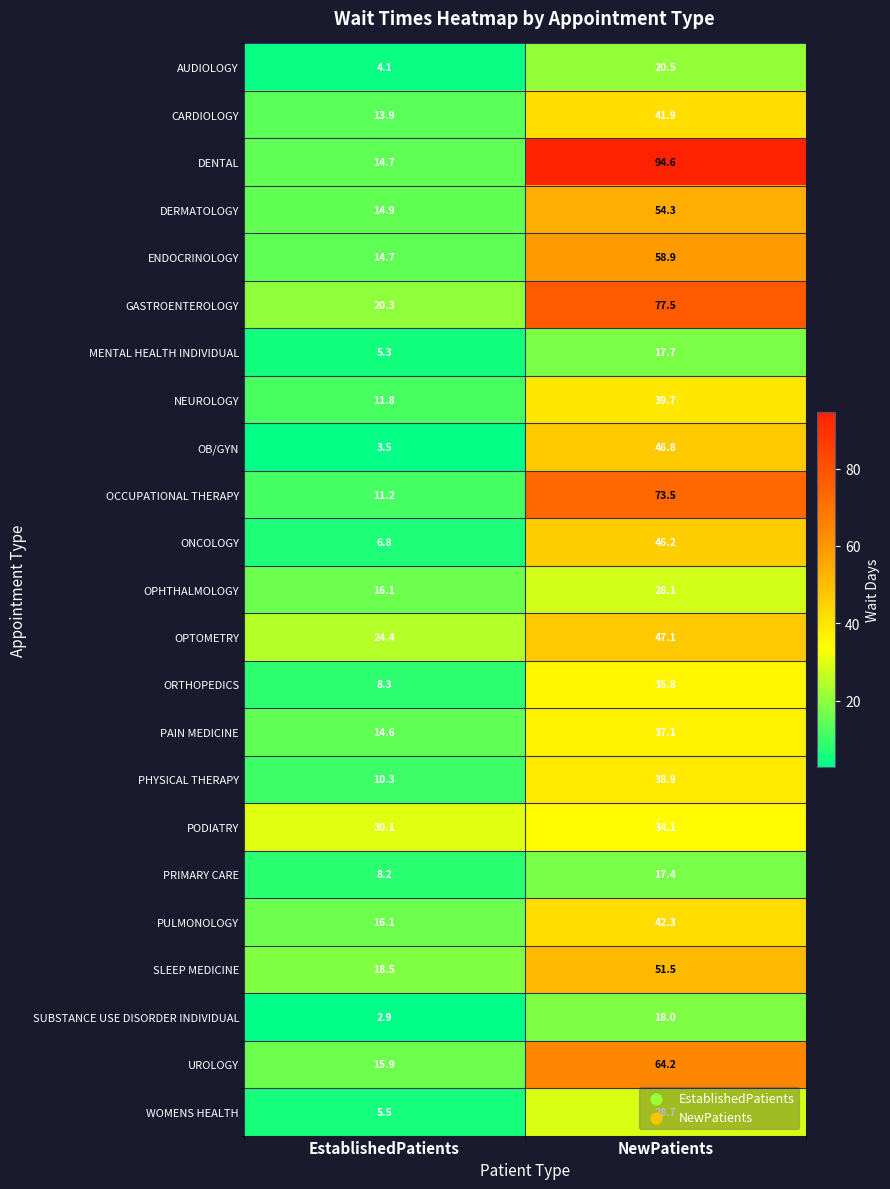

True or false: WOMENS HEALTH has a value of 49.5 at NewPatients.

False